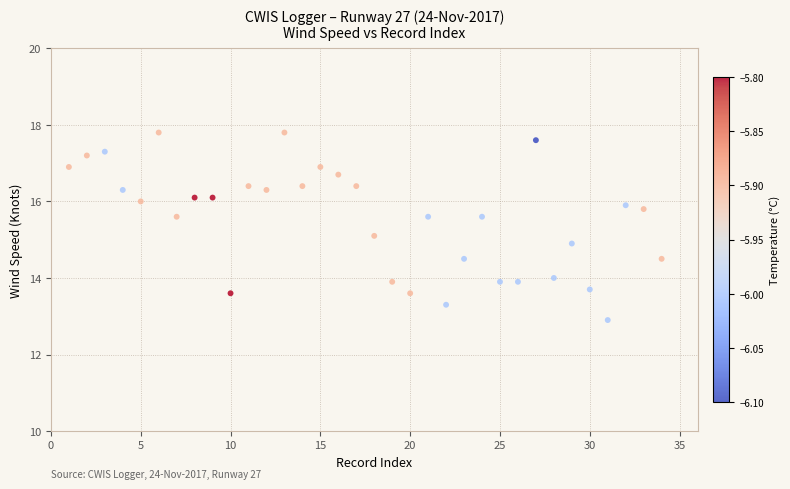

What is the range of X values (max minus min)?

33.0